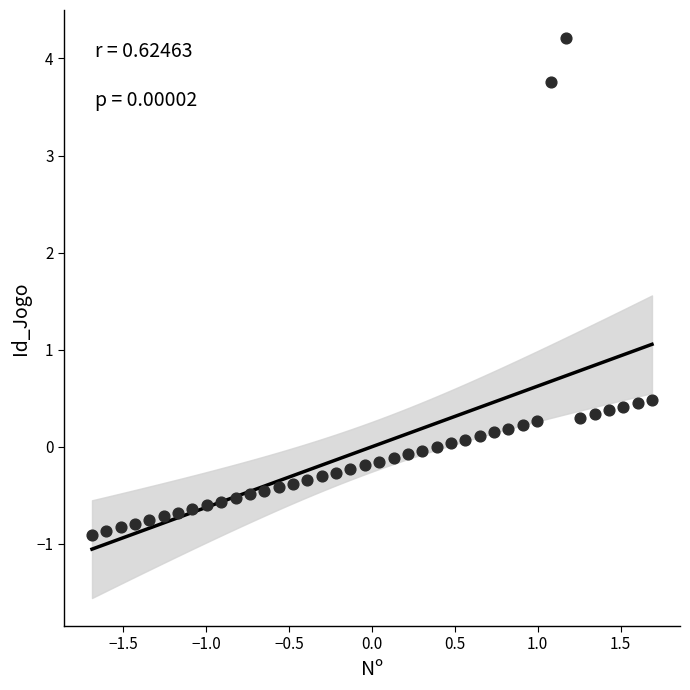

What is the range of X values (max minus min)?

3.4